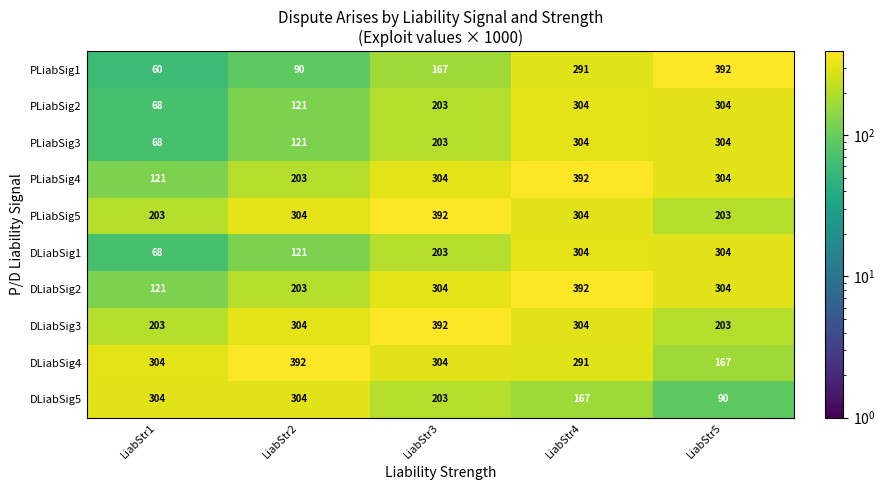

True or false: PLiabSig2 has a value of 347 at LiabStr3.

False